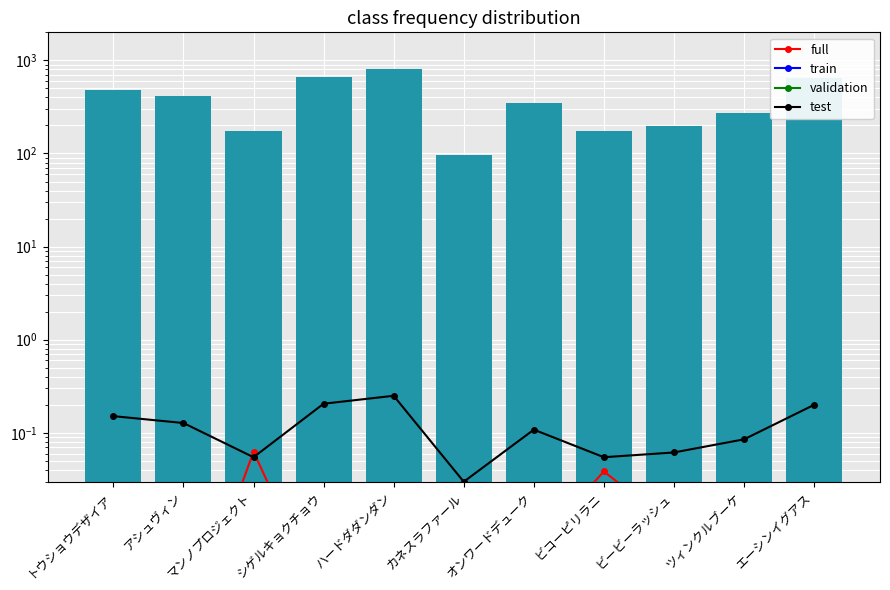

Which series has the widest spread of values?

test